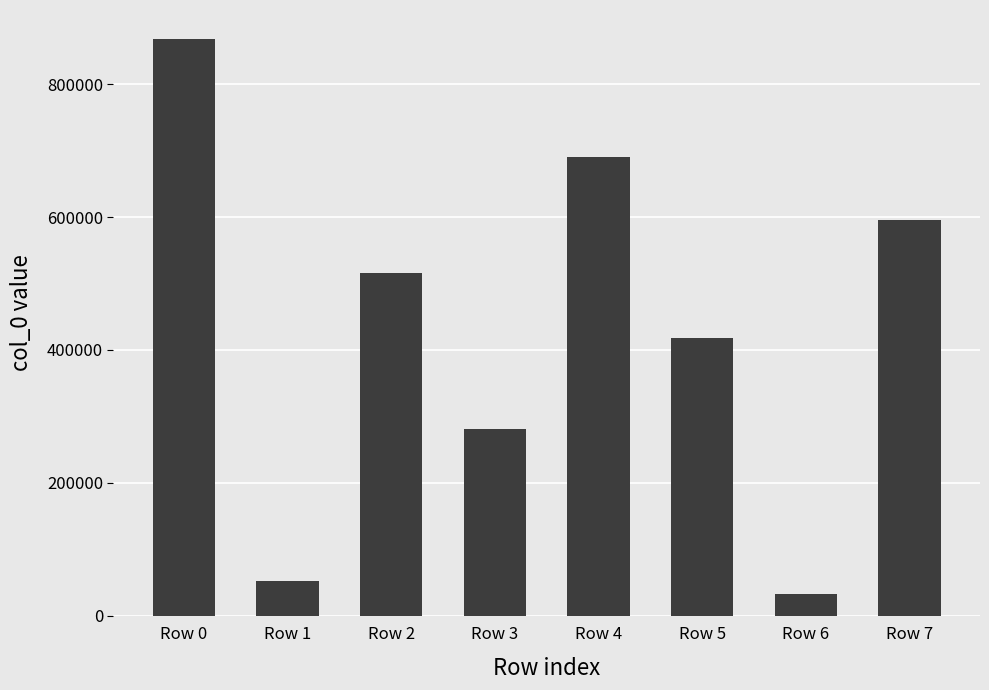

What is the sum of all values?

3451691